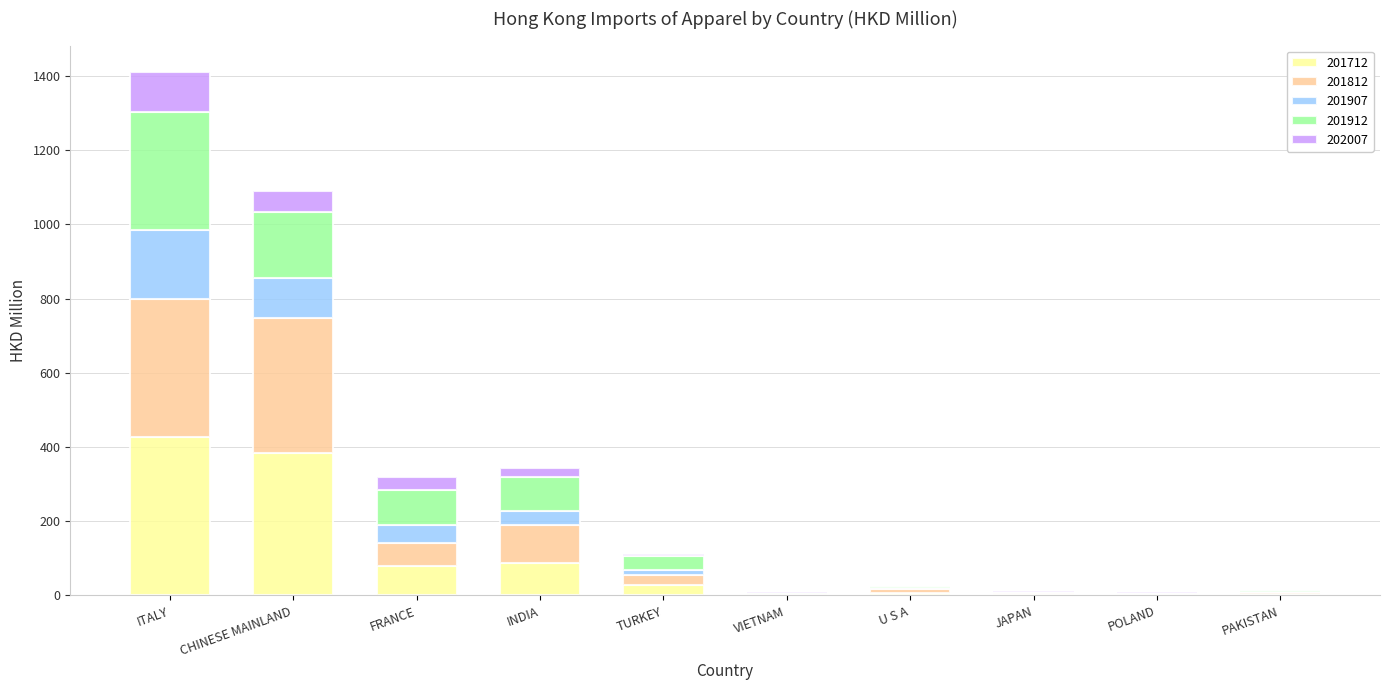

At which category is the sum across all series the highest?

ITALY